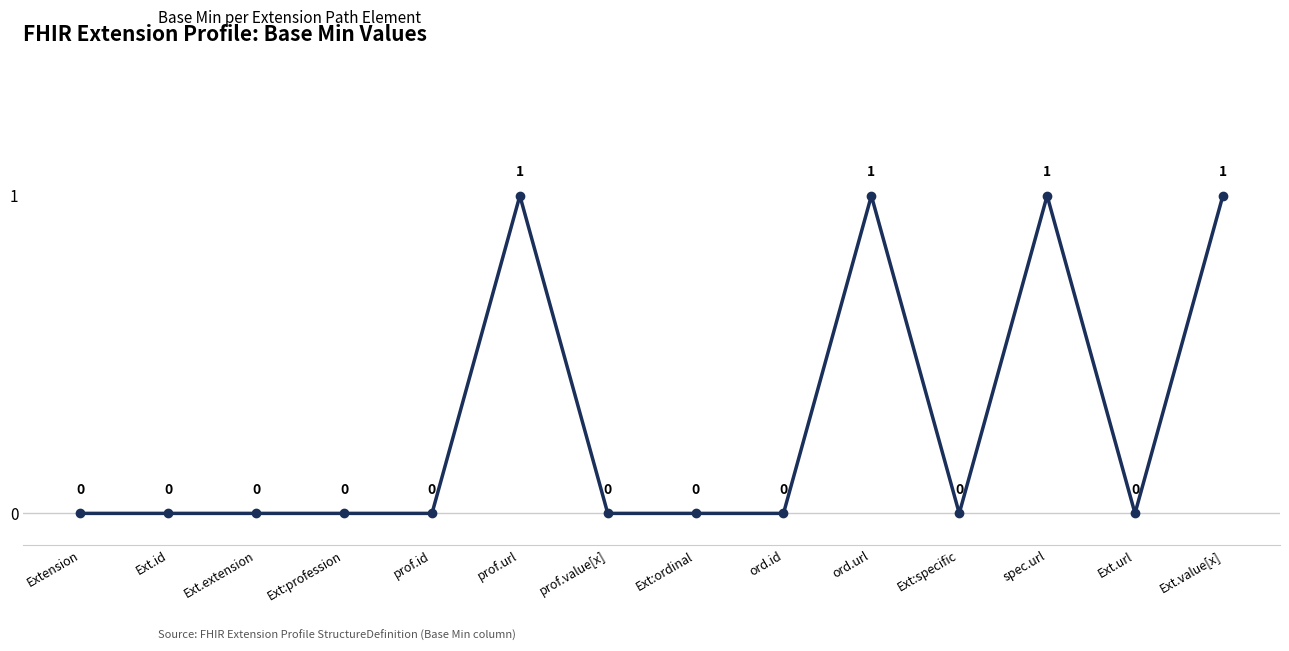

Where is the first local maximum?

prof.url